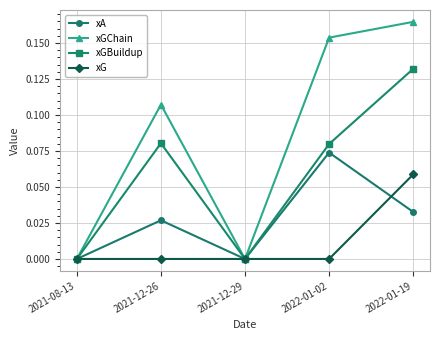

True or false: xA has a value of 0.0 at 2021-12-29.

True